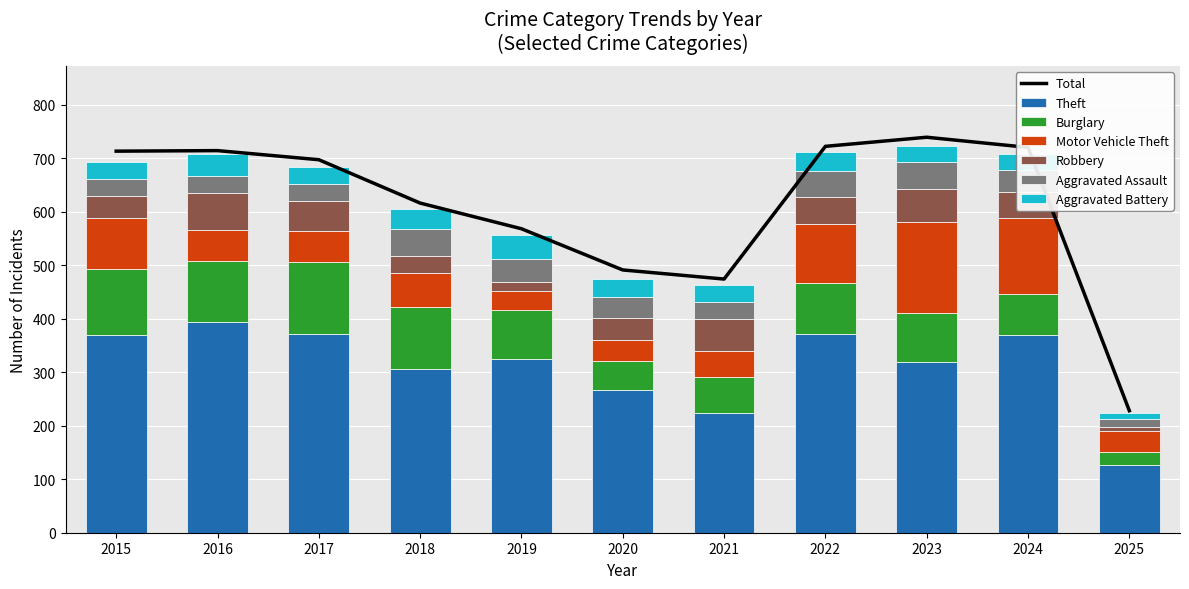

Which series has the widest spread of values?

Theft